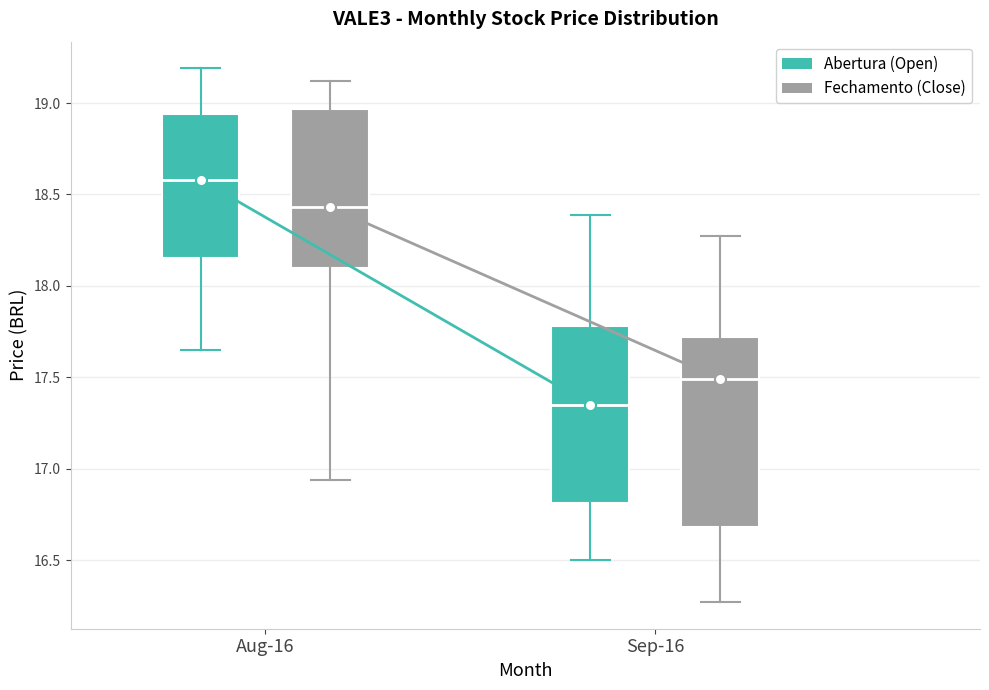

Reading left to right, transcribe this box plot: for each box, give where its median line is, the range the box spans, and where its two whiskers end, as read against the y-axis. The values are not printed on the chart, so give them approximately, as read against the axis.

Aug-16 (Abertura (Open)): median 18.60, box 18.15 to 18.95, whiskers 17.65 to 19.20
Aug-16 (Fechamento (Close)): median 18.45, box 18.10 to 18.95, whiskers 16.95 to 19.10
Sep-16 (Abertura (Open)): median 17.35, box 16.80 to 17.80, whiskers 16.50 to 18.40
Sep-16 (Fechamento (Close)): median 17.50, box 16.70 to 17.70, whiskers 16.25 to 18.25